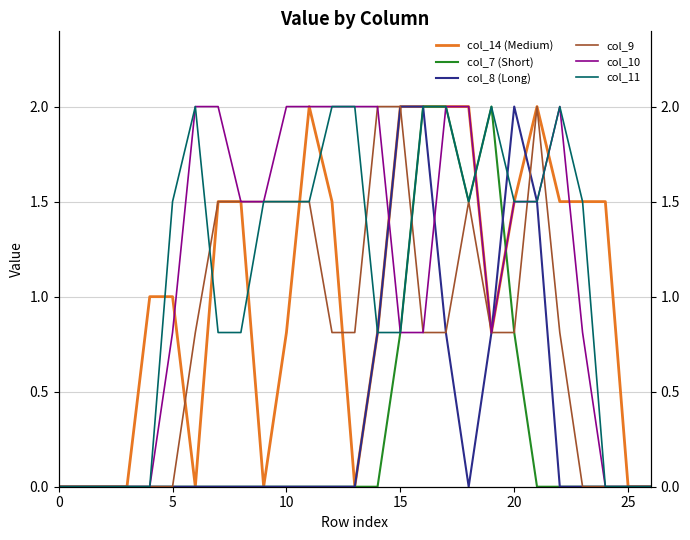

Which series has the largest range (max minus min)?

col_14 (Medium)